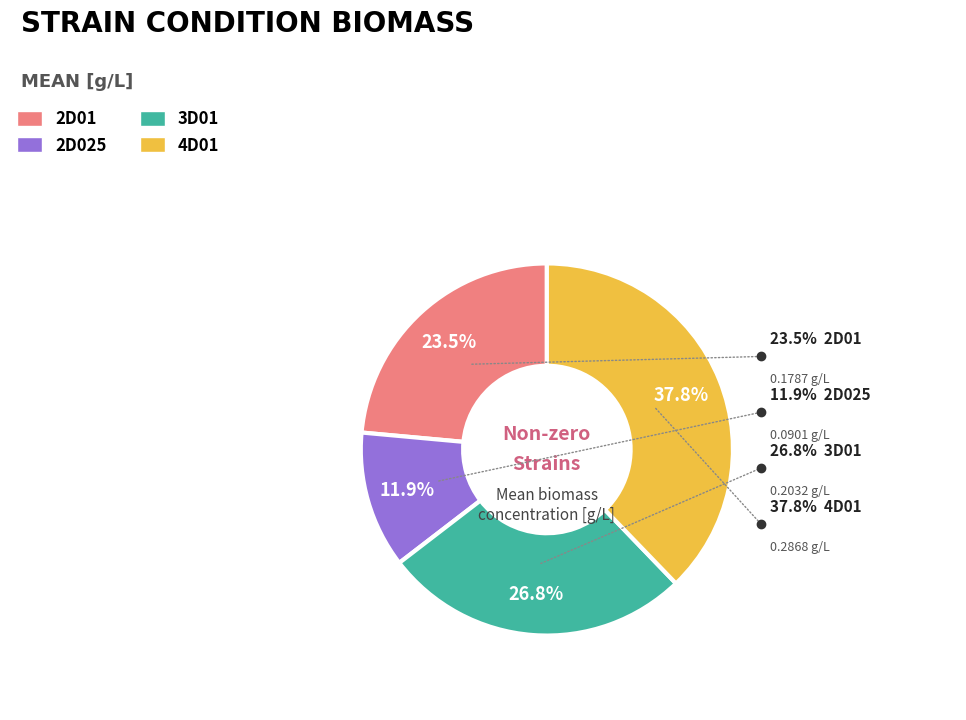

The 2D025 slice represents 12% of the pie. True or false?

True